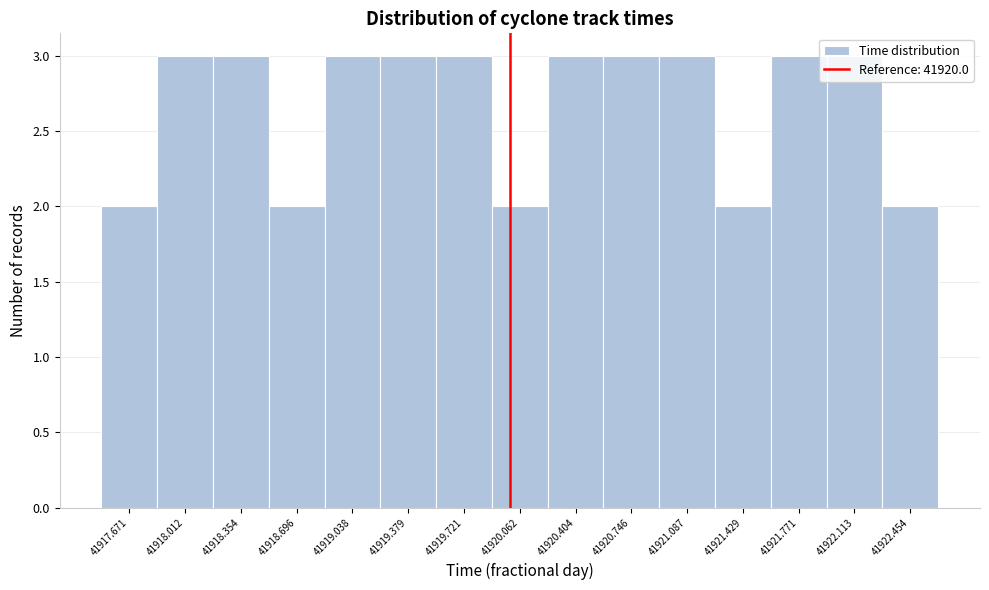

How tall is the bar that spans 41921.25 to 41921.60 on the x-axis? Neither the bar edges nor the heights are printed on the chart, so give them approximately, as read against the axes.

2